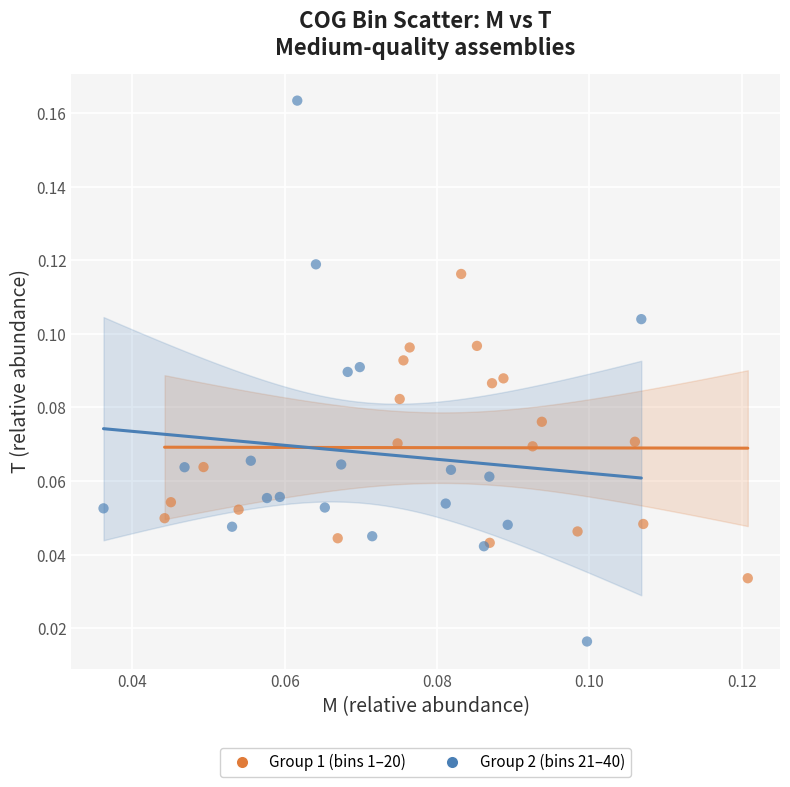

Which series contains the highest Y value?

Group 2 (bins 21–40)